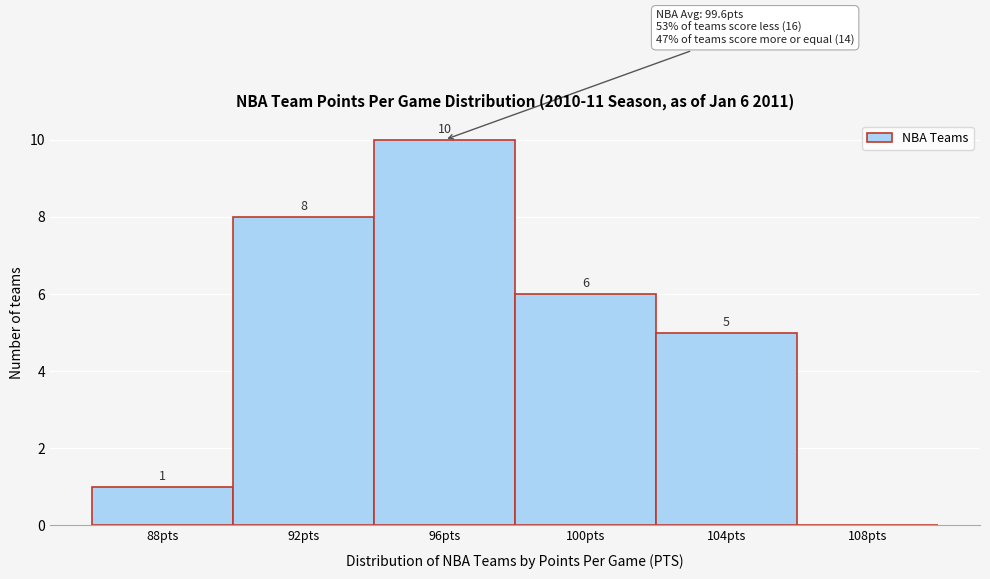

Reading right to left, what are all the values shown in this chart?

108pts=0	104pts=5	100pts=6	96pts=10	92pts=8	88pts=1